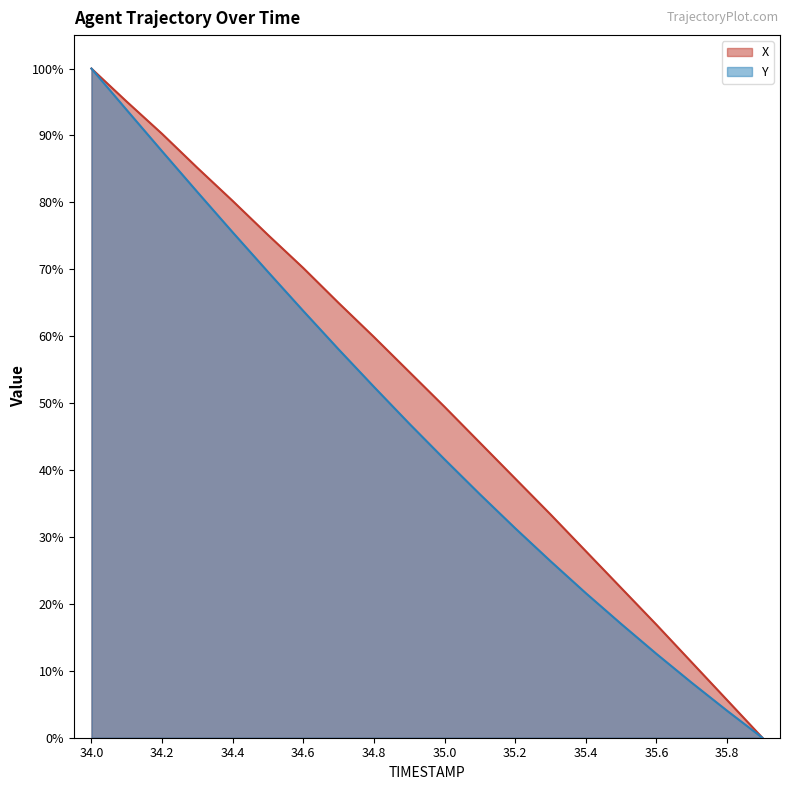

List the series in order of their peak value, lowest first.

X, Y